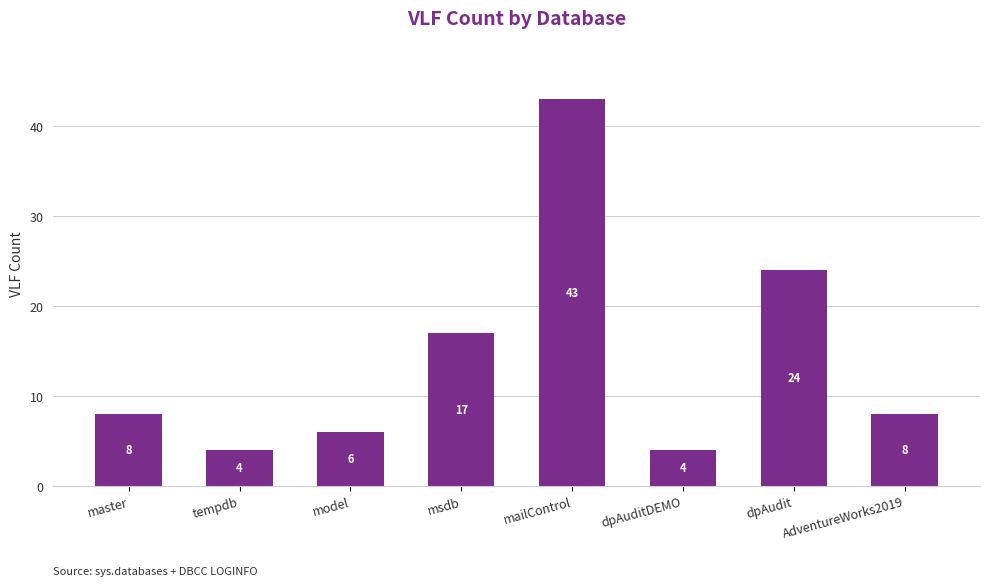

Is it true that the value at master is 13?

False